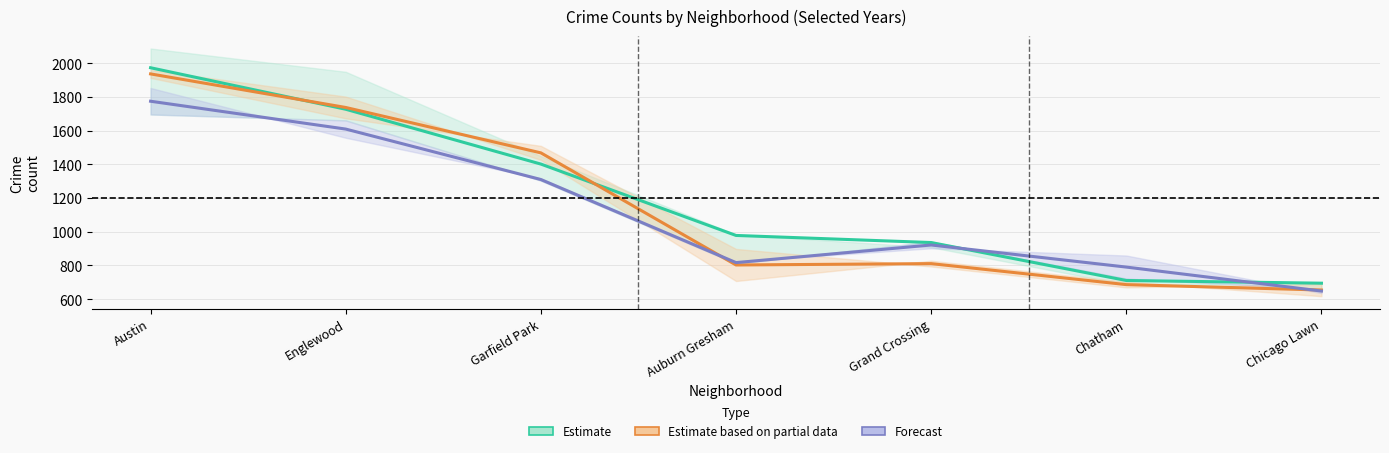

What is the lowest value of the Estimate series?

695.0